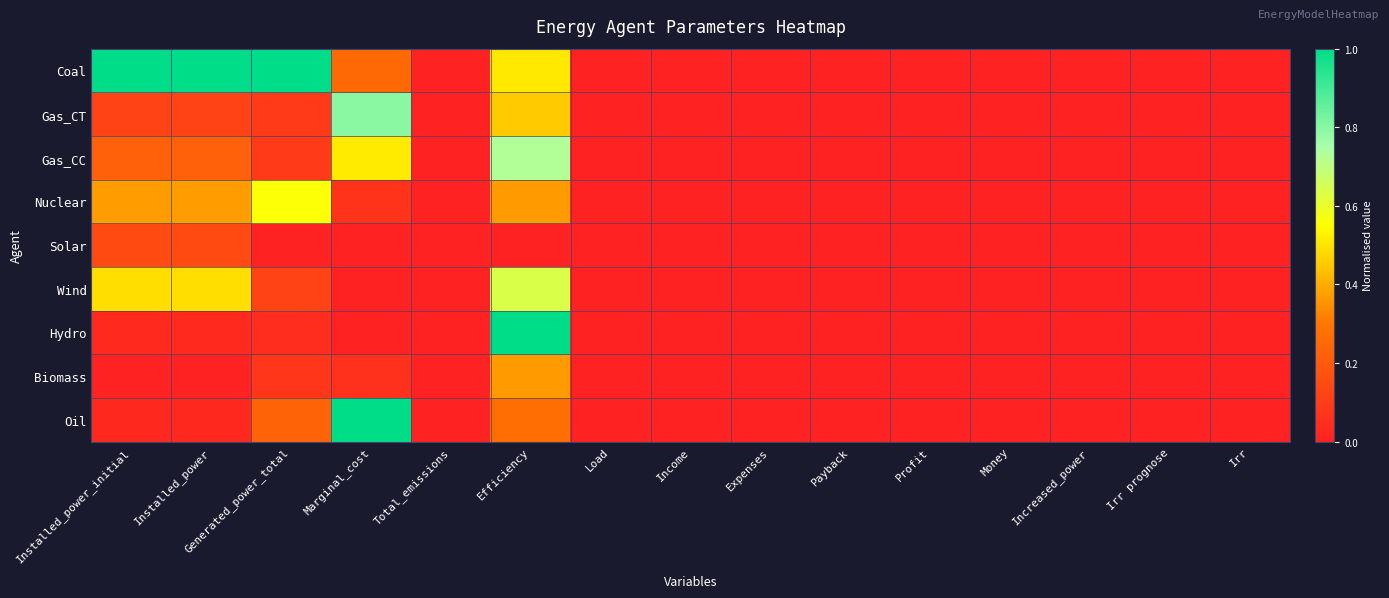

Count the number of data series in this chart.

9